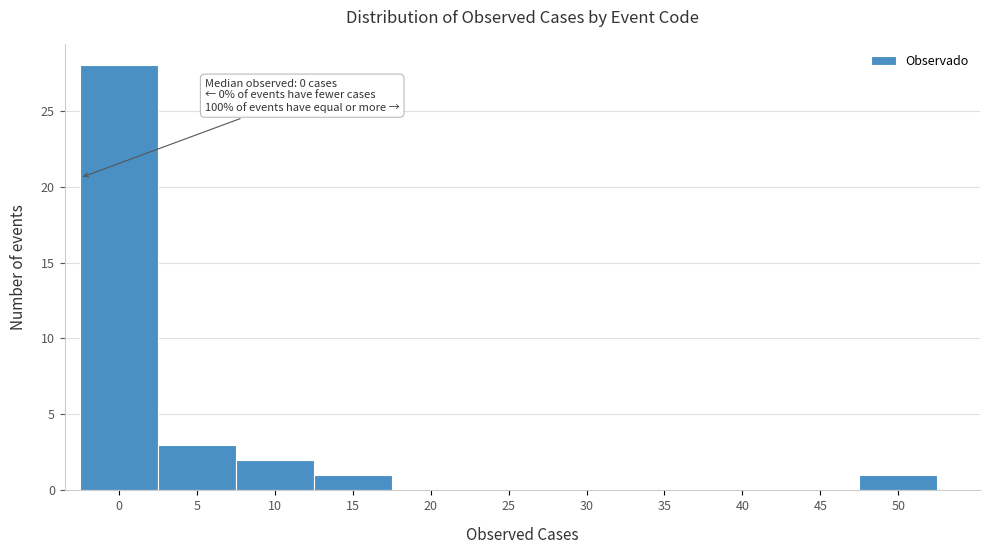

Reading left to right, what are all the values shown in this chart?

0=28	5=3	10=2	15=1	20=0	25=0	30=0	35=0	40=0	45=0	50=1